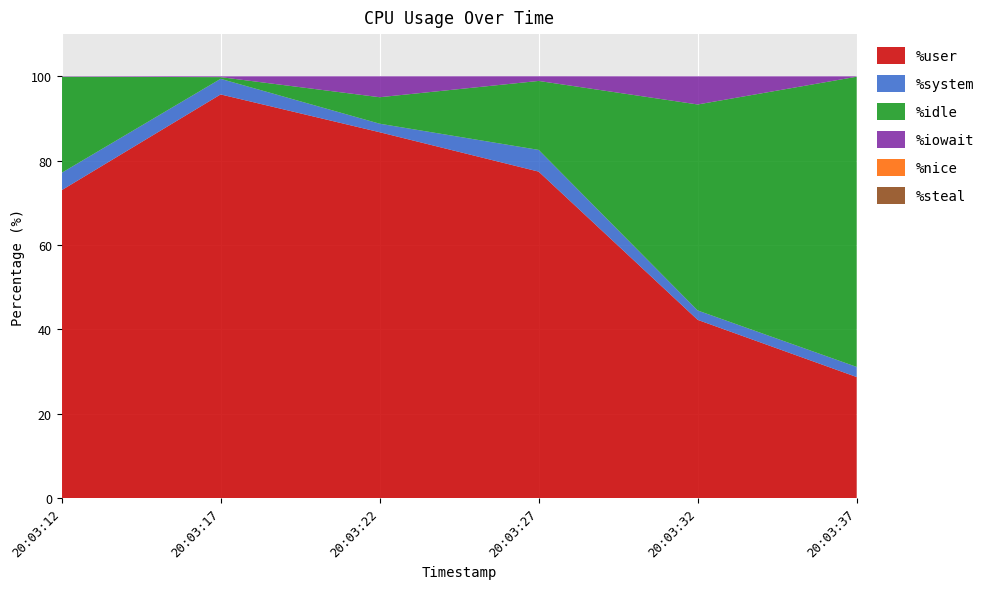

Reading left to right, list all the values displayed in this chart.

%user: 73.0	95.7	86.7	77.4	42.3	28.7
%system: 4.1	3.7	2.0	5.2	2.2	2.4
%idle: 22.8	0.4	6.3	16.4	48.8	68.8
%iowait: 0.1	0.2	5.0	1.1	6.7	0.1
%nice: 0.0	0.0	0.0	0.0	0.0	0.0
%steal: 0.0	0.0	0.0	0.0	0.0	0.0